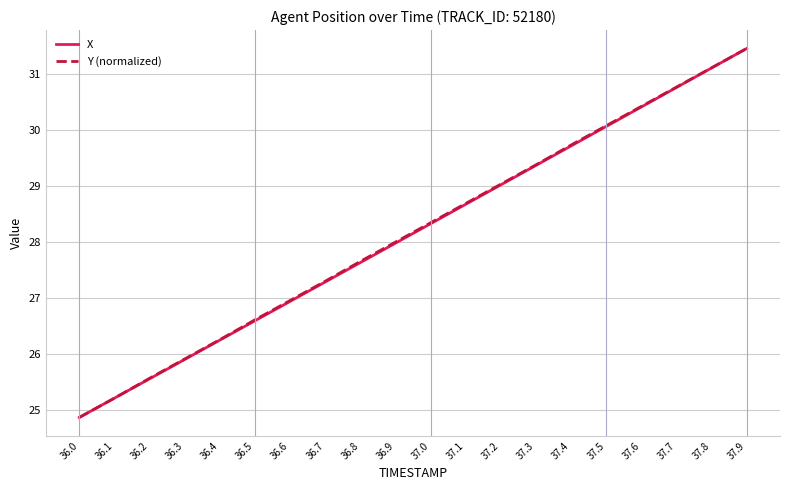

Does the chart display data point markers on the line(s)?

No